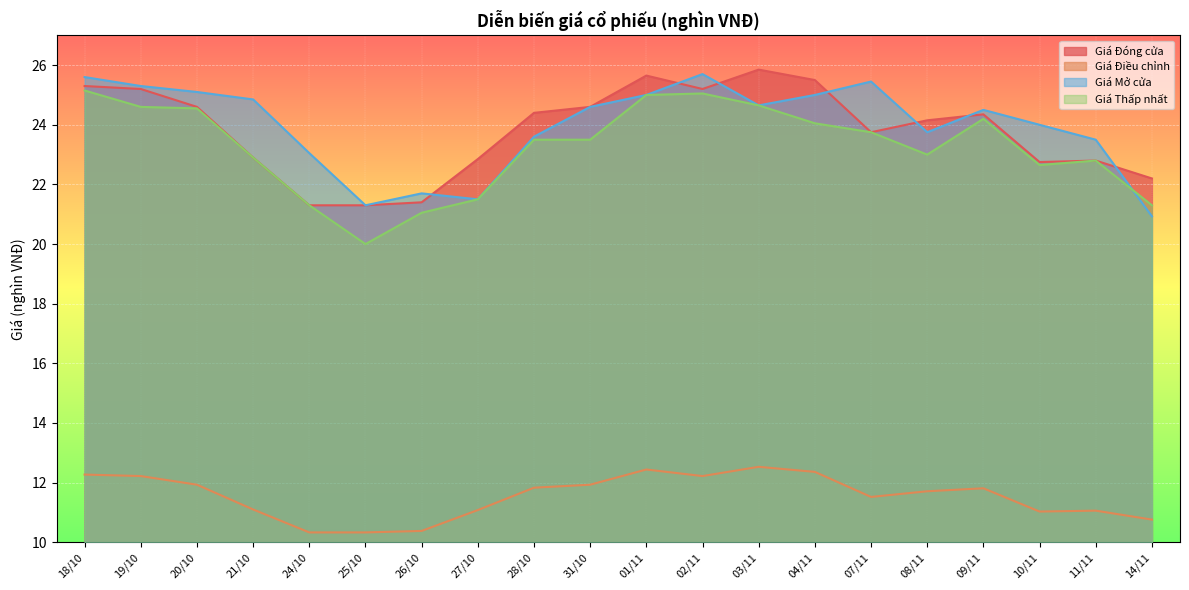

True or false: Giá Thấp nhất and Giá Điều chỉnh cross at least once.

False